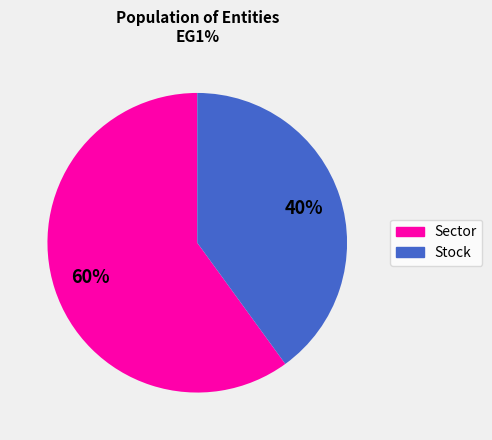

Count the number of slices in the pie.

2